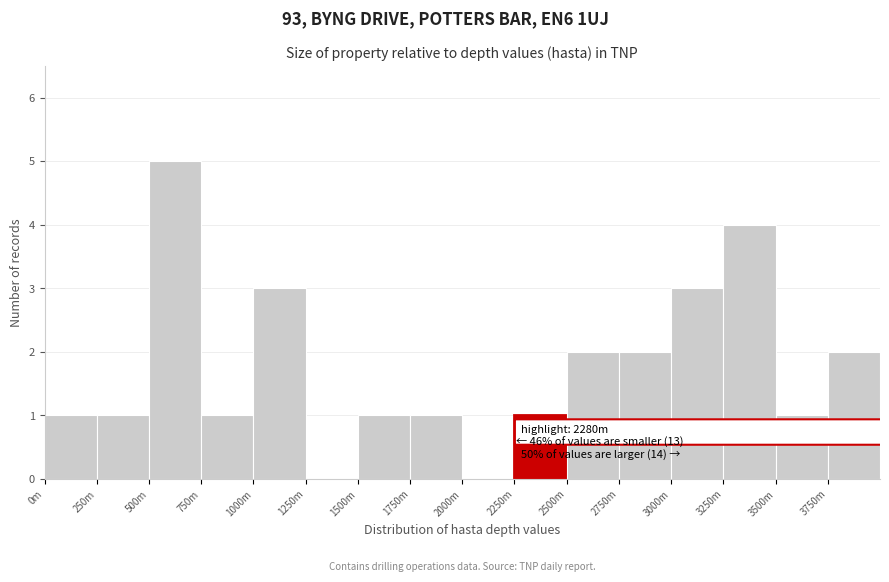

Reading right to left, transcribe all the data shown in this chart.

3750m=2	3500m=1	3250m=4	3000m=3	2750m=2	2500m=2	2250m=1	2000m=0	1750m=1	1500m=1	1250m=0	1000m=3	750m=1	500m=5	250m=1	0m=1